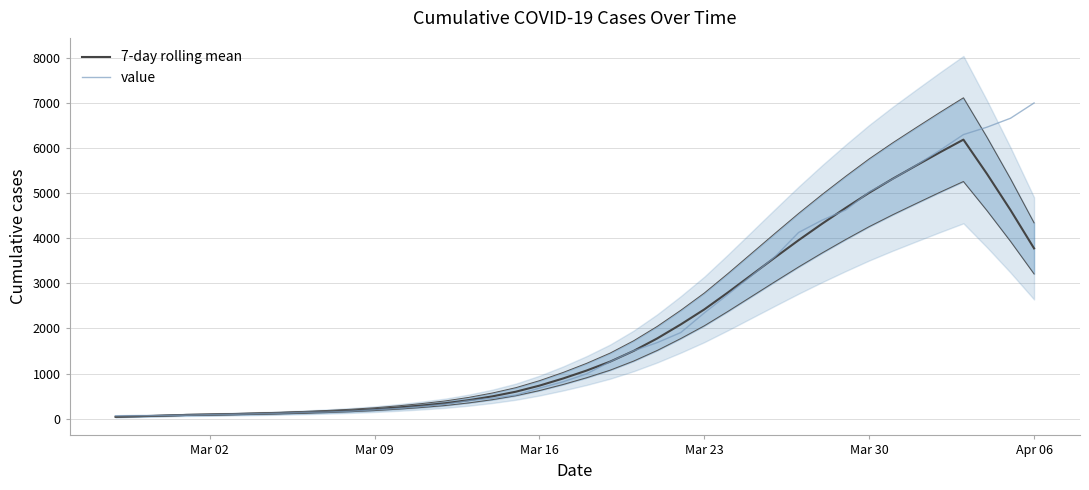

What are all the series names shown in the legend?

7-day rolling mean, value